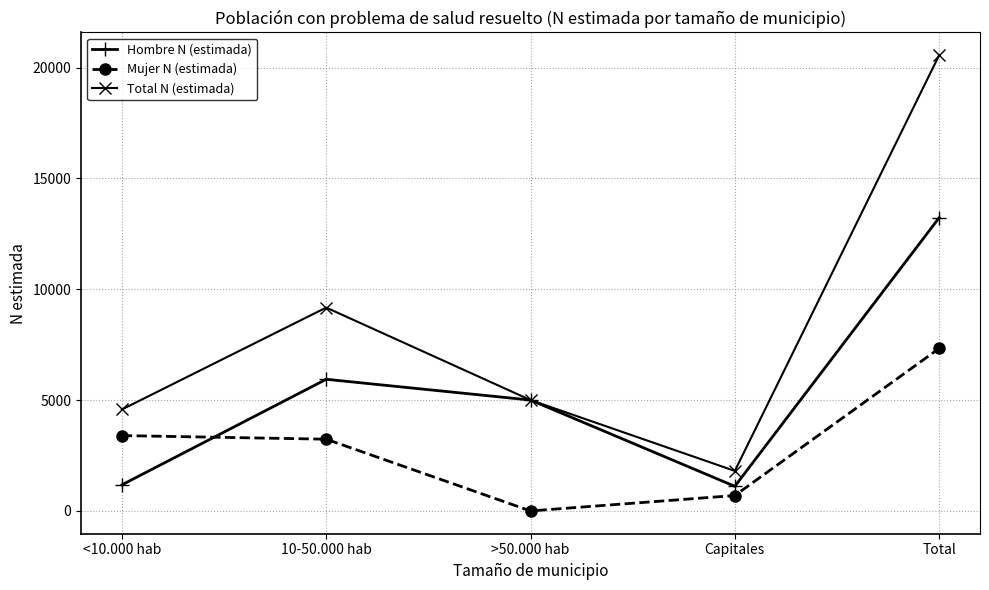

Is it true that Total N (estimada) equals 30752 at Total?

False